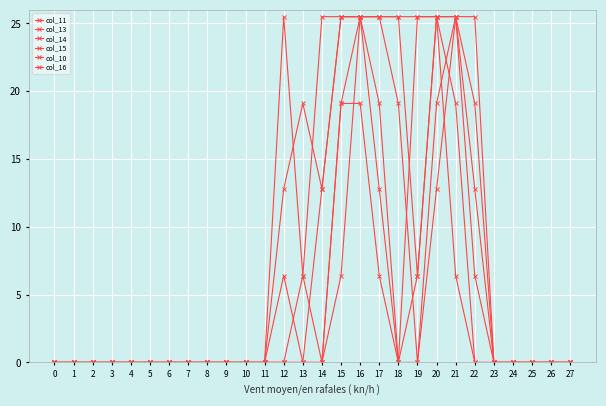

Rank the series by their maximum value, from lowest to highest.

col_11, col_13, col_14, col_15, col_10, col_16